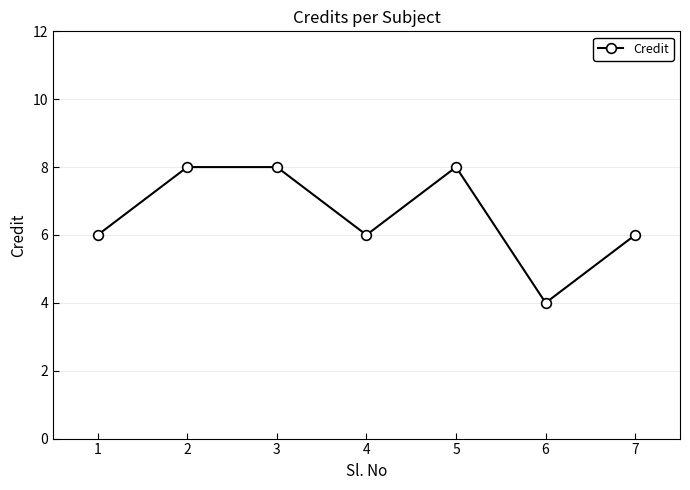

Which label corresponds to the smallest value in the chart?

6